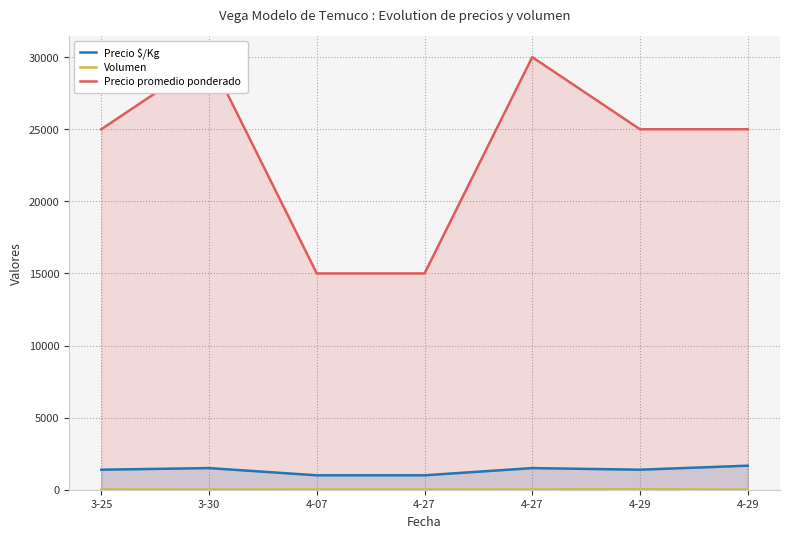

How many values in the Precio promedio ponderado series are below 25000?

2